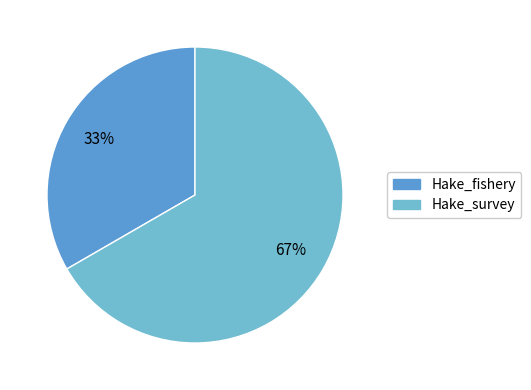

To the nearest percent, what is the combined percentage of Hake_fishery and Hake_survey?

100%